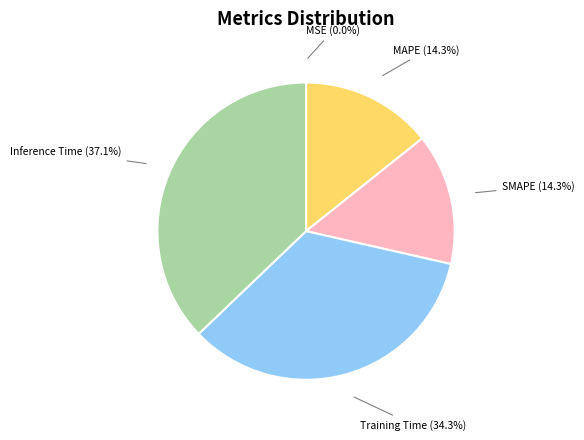

Does any single category account for the majority?

No